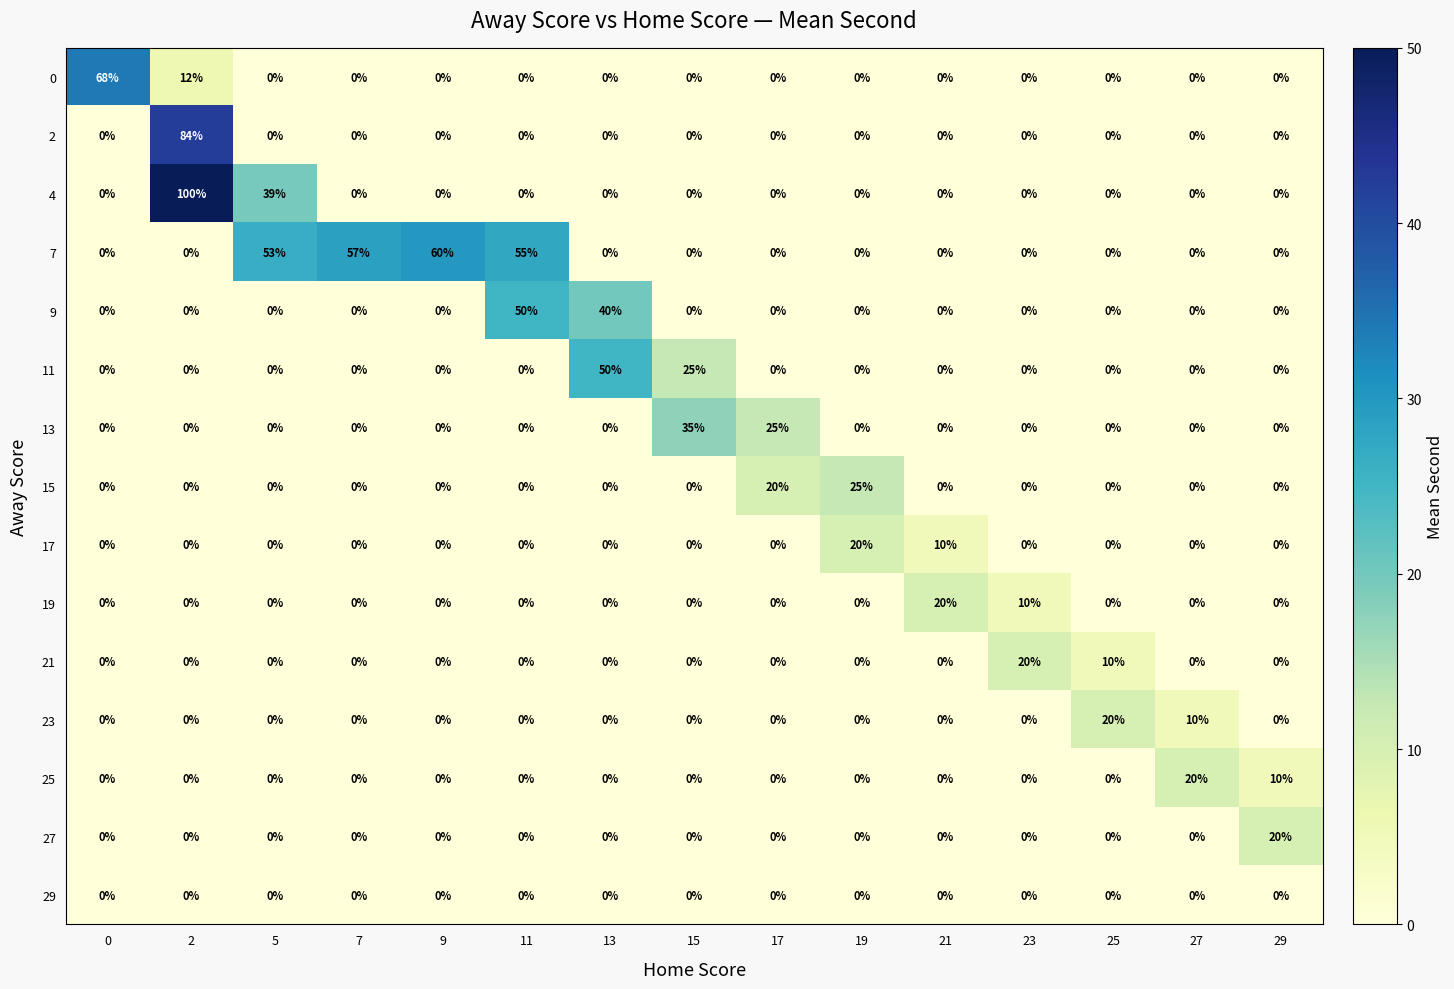

What is the average value of the 15 series?

3